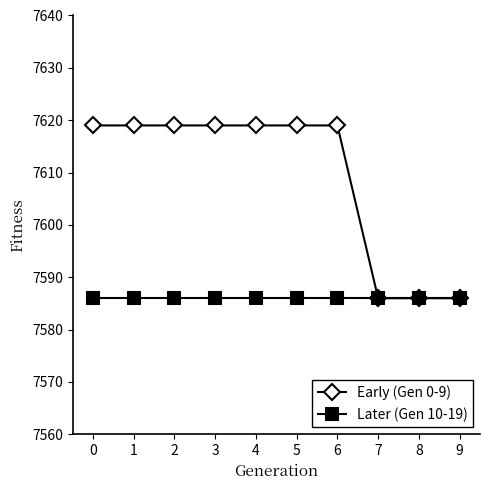

What is the minimum value shown in the chart?

7586